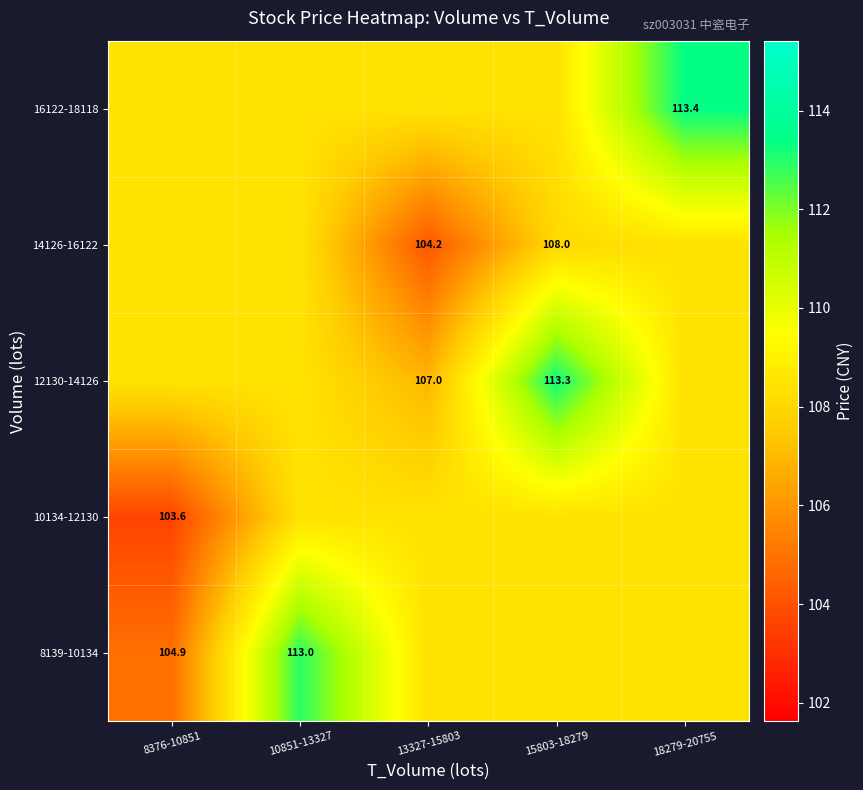

The 10134-12130 series shows 103.6 at 8376-10851. True or false?

True